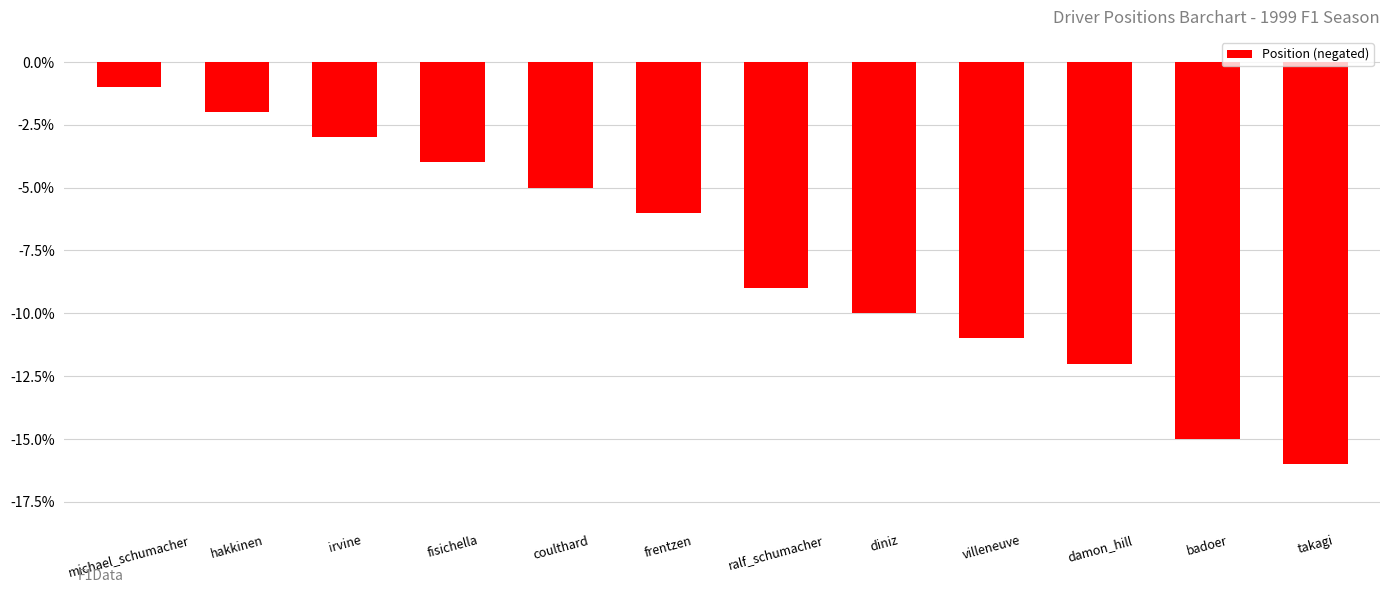

What is the change in value from diniz to badoer?

-5